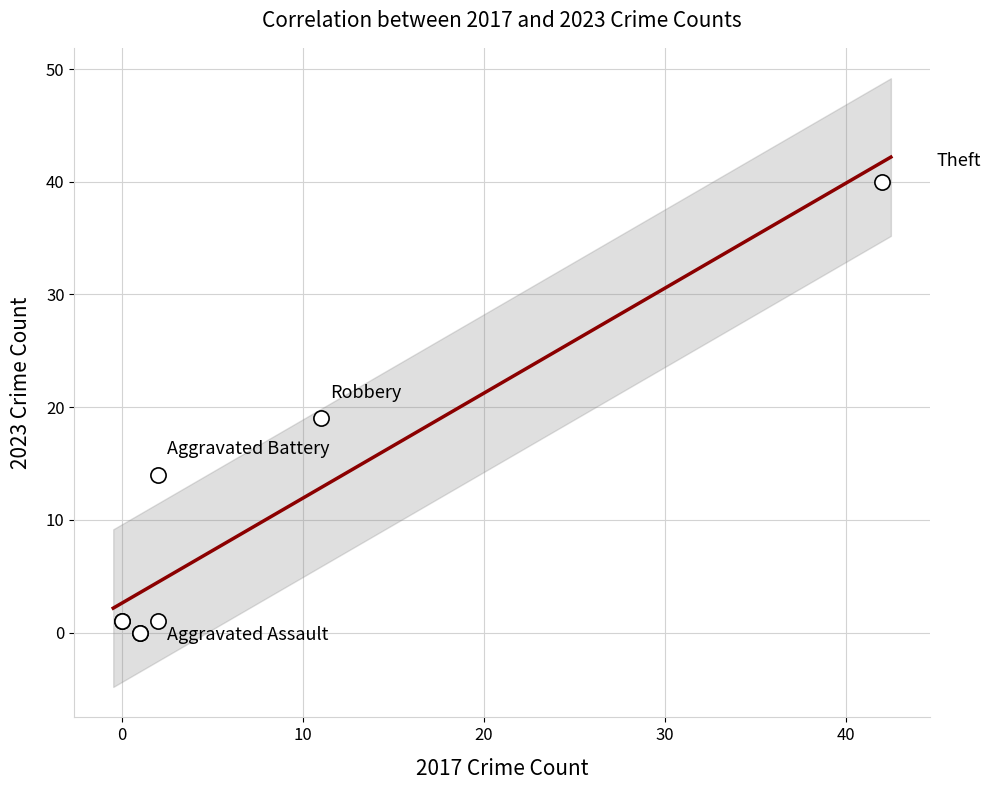

What Y value in the scatter plot is closest to 20?

19